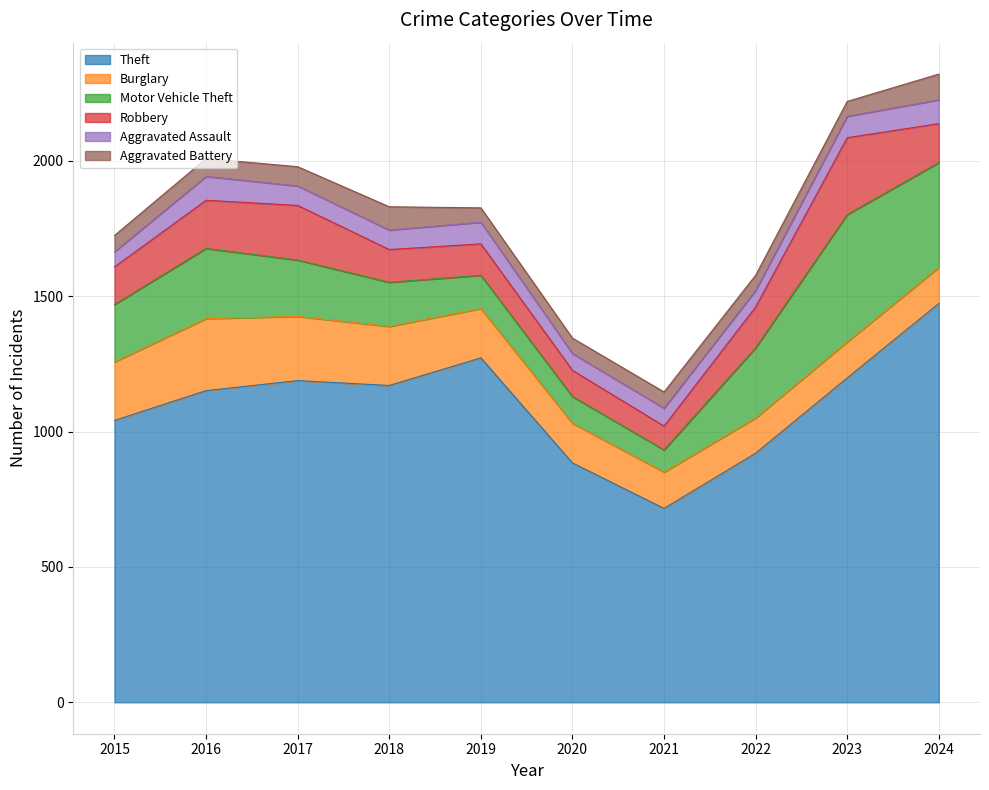

The Aggravated Battery series shows 86 at 2018. True or false?

True